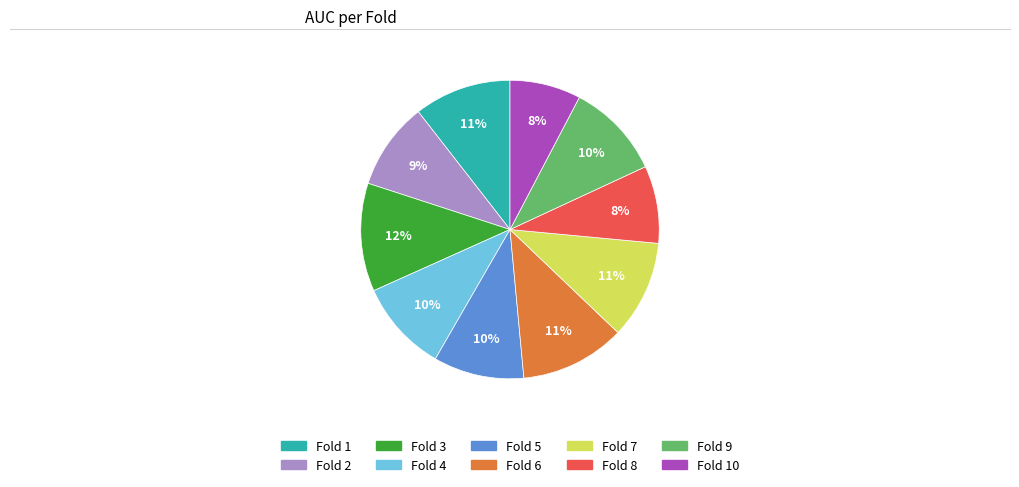

Is there any slice that represents more than half of the pie?

No